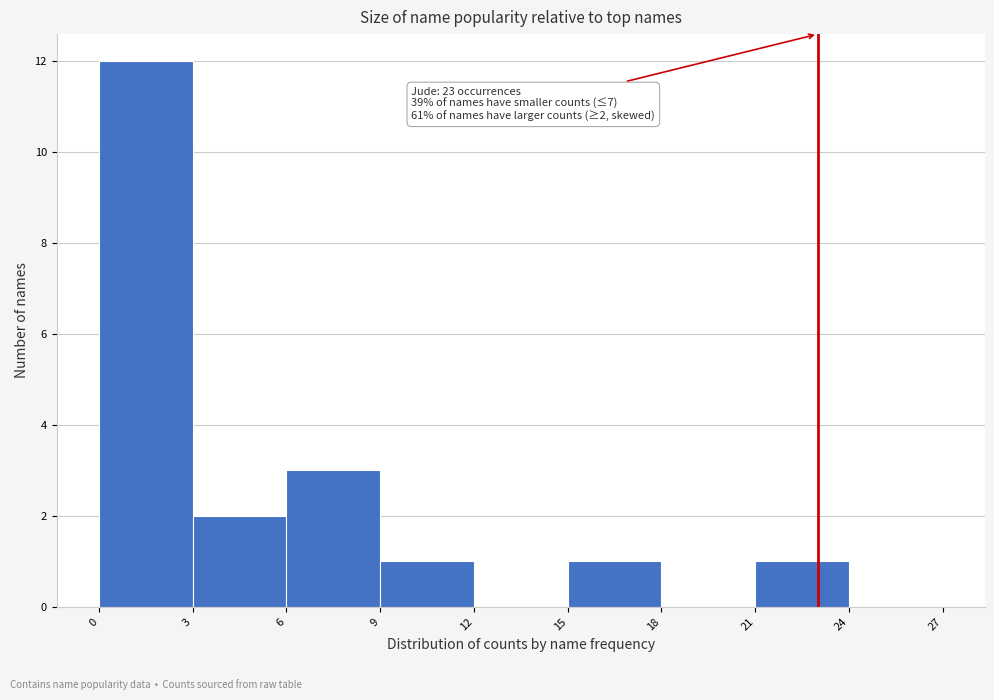

Which range on the x-axis has the tallest bar?

0 to 3